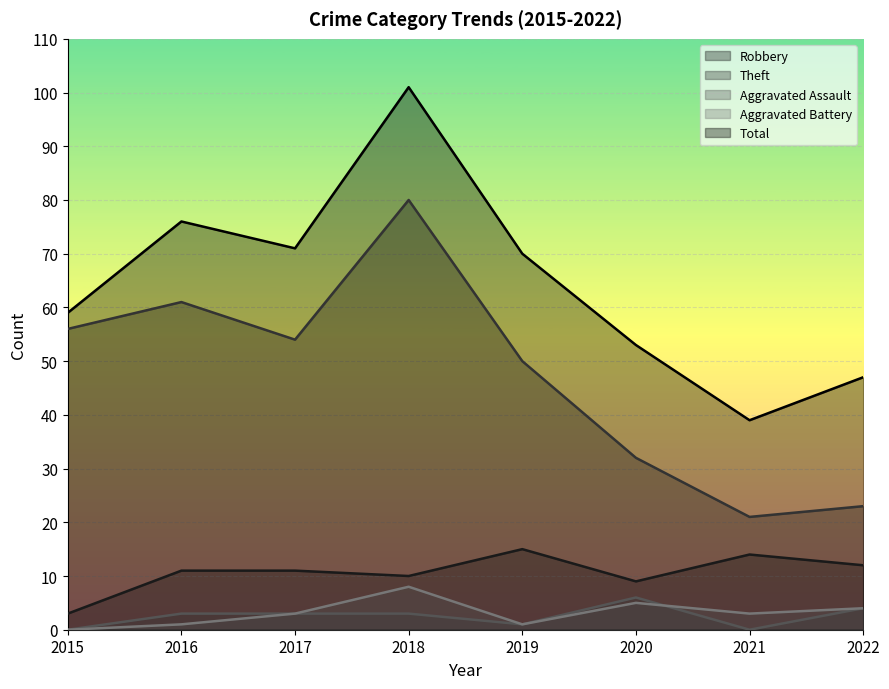

The value of Aggravated Battery at 2019 is 0. True or false?

False